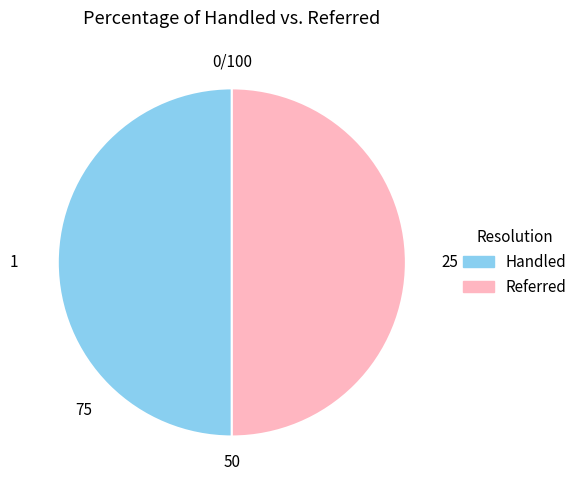

Approximately how many times larger is the value at Referred compared to Handled?

1.0